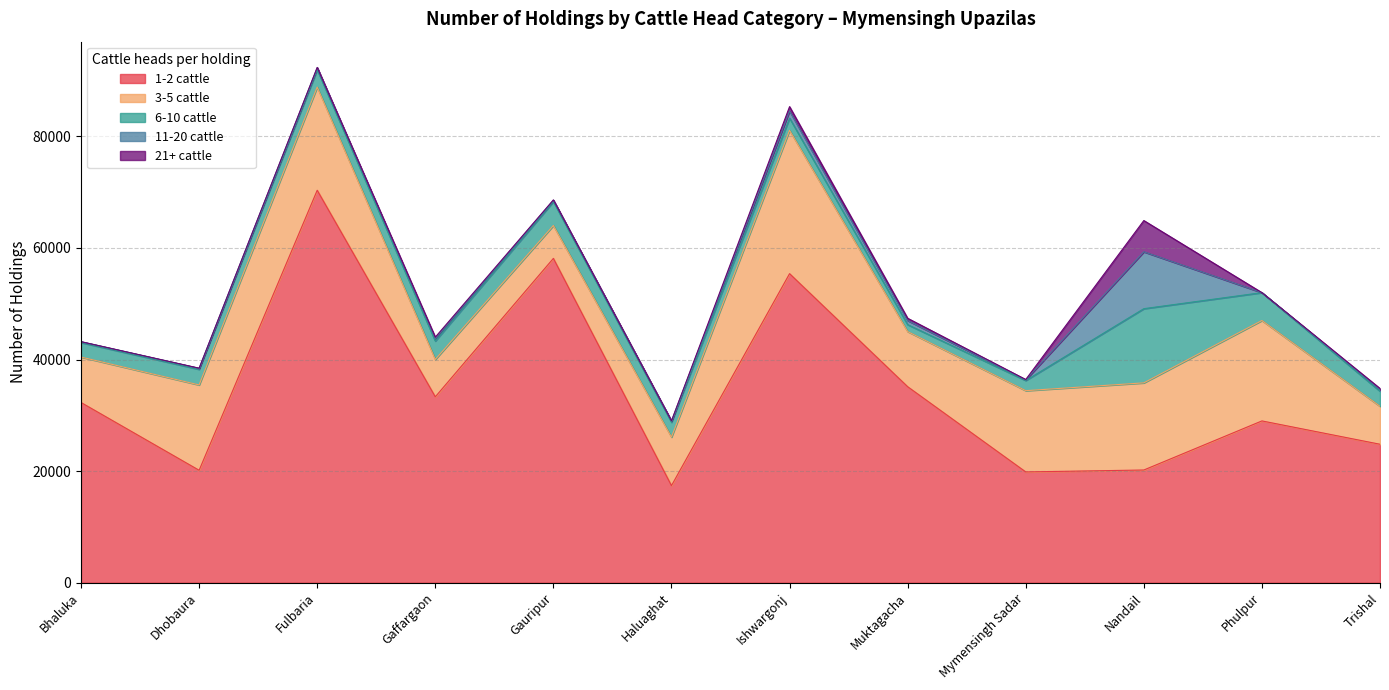

What is the maximum value for 21+ cattle?

5600